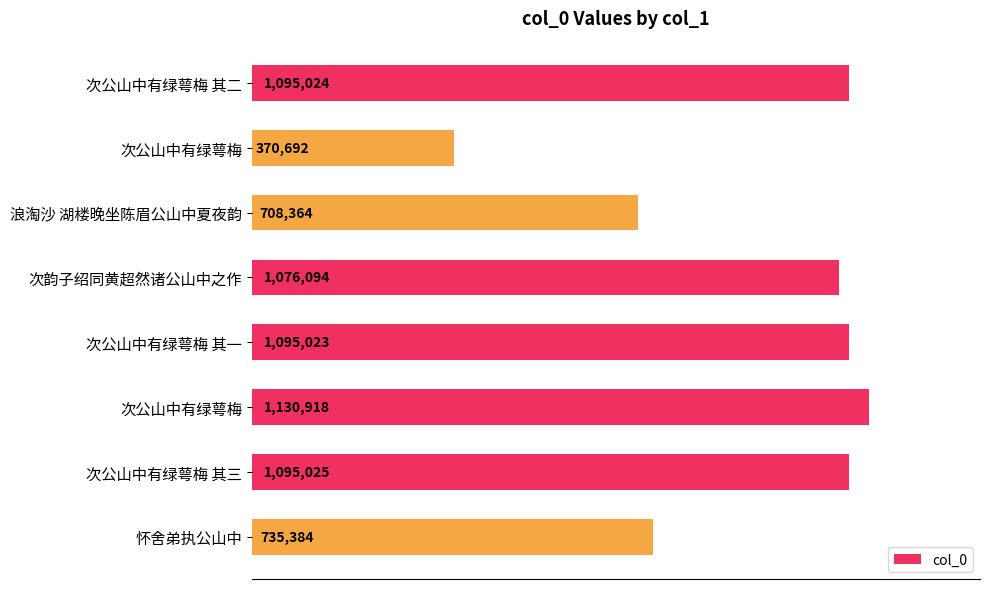

Are the bars horizontal?

Yes